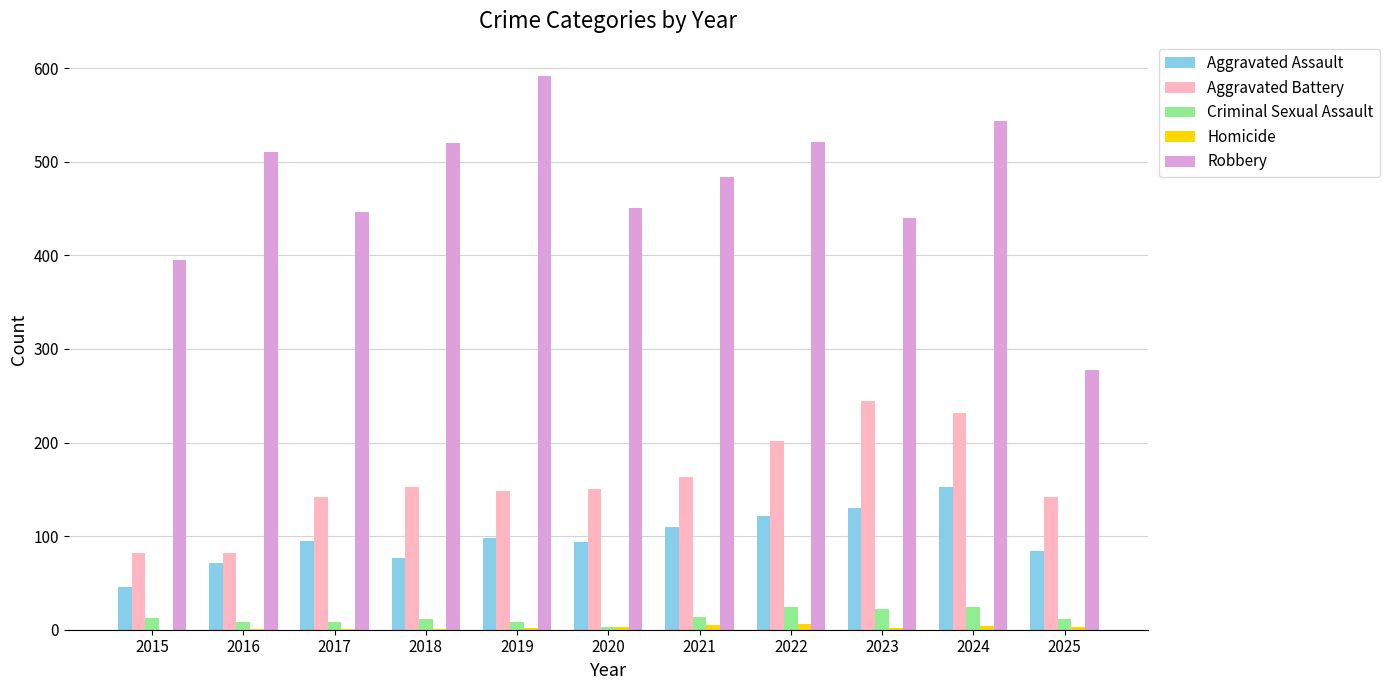

Which series has the largest total across all categories?

Robbery